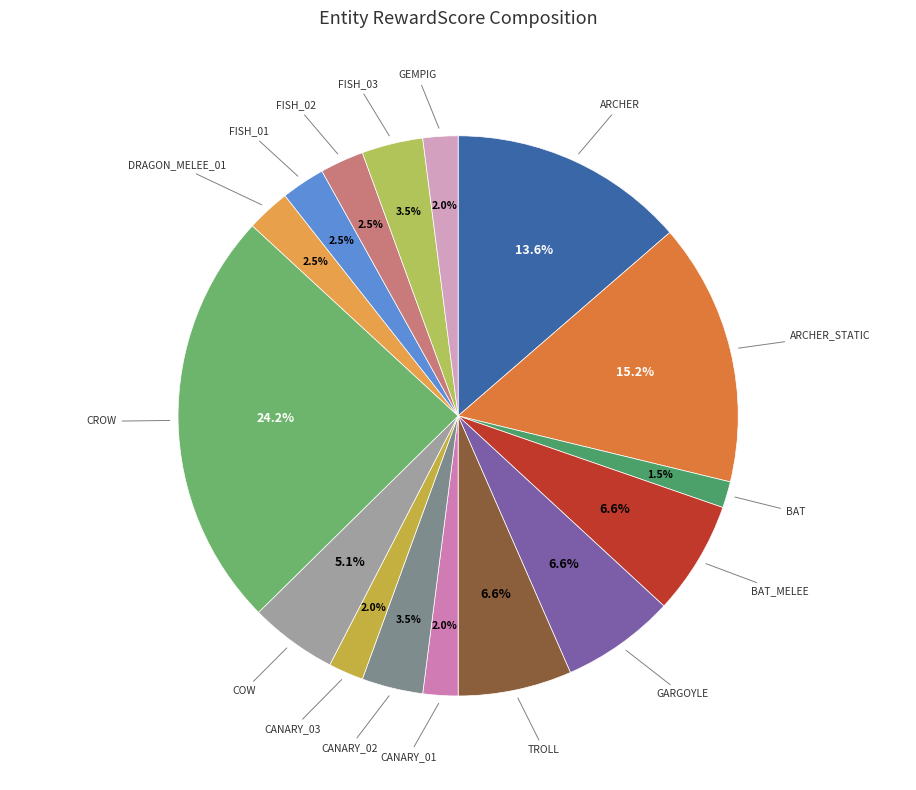

Count the number of slices in the pie.

16